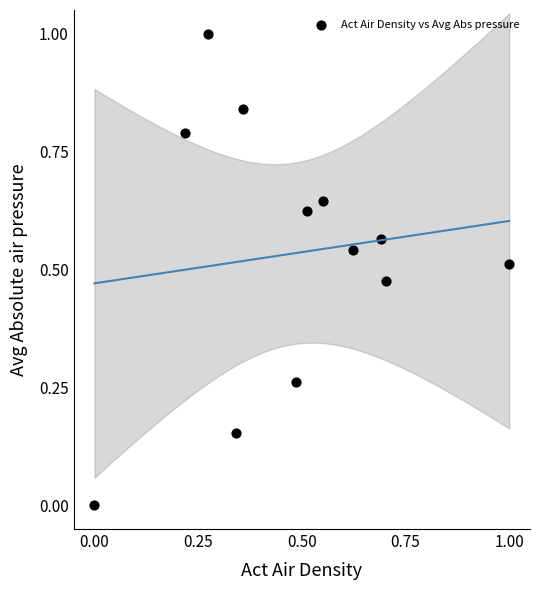

What is the range of Y values (max minus min)?

1.0